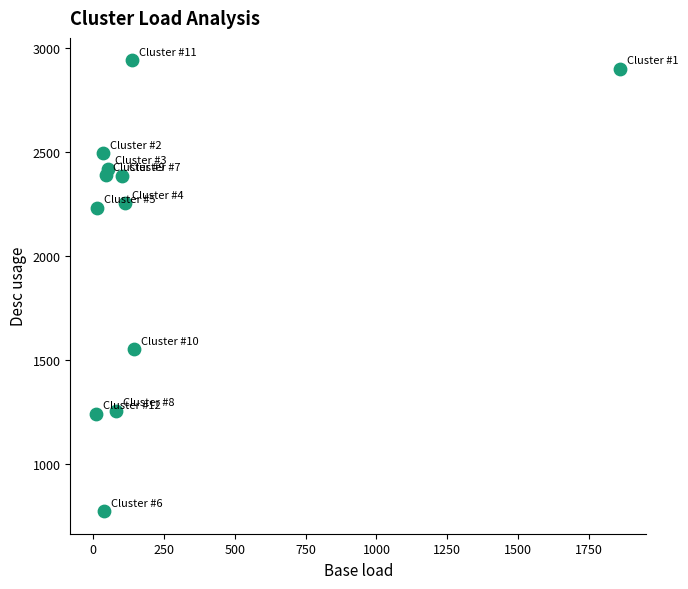

What is the range of X values (max minus min)?

1847.7